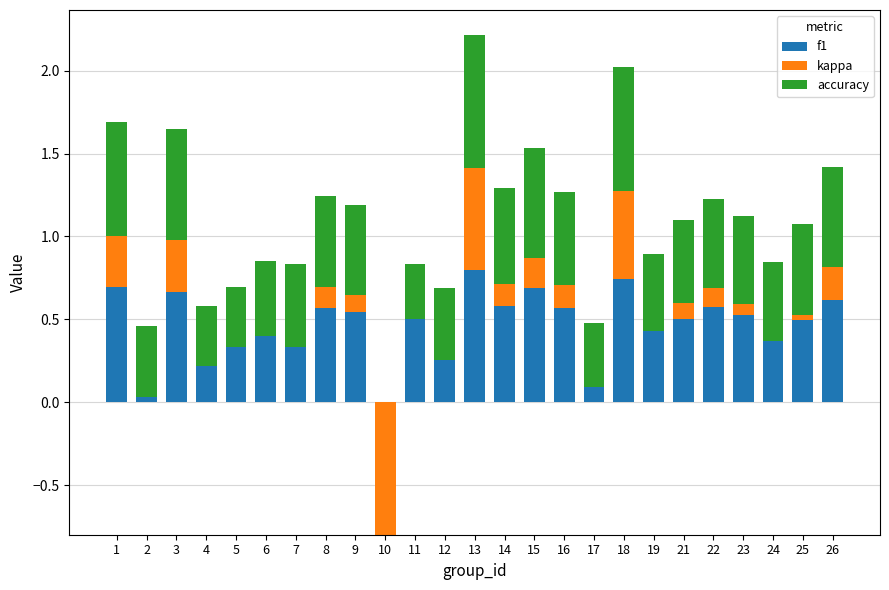

Does the chart contain any negative values?

Yes